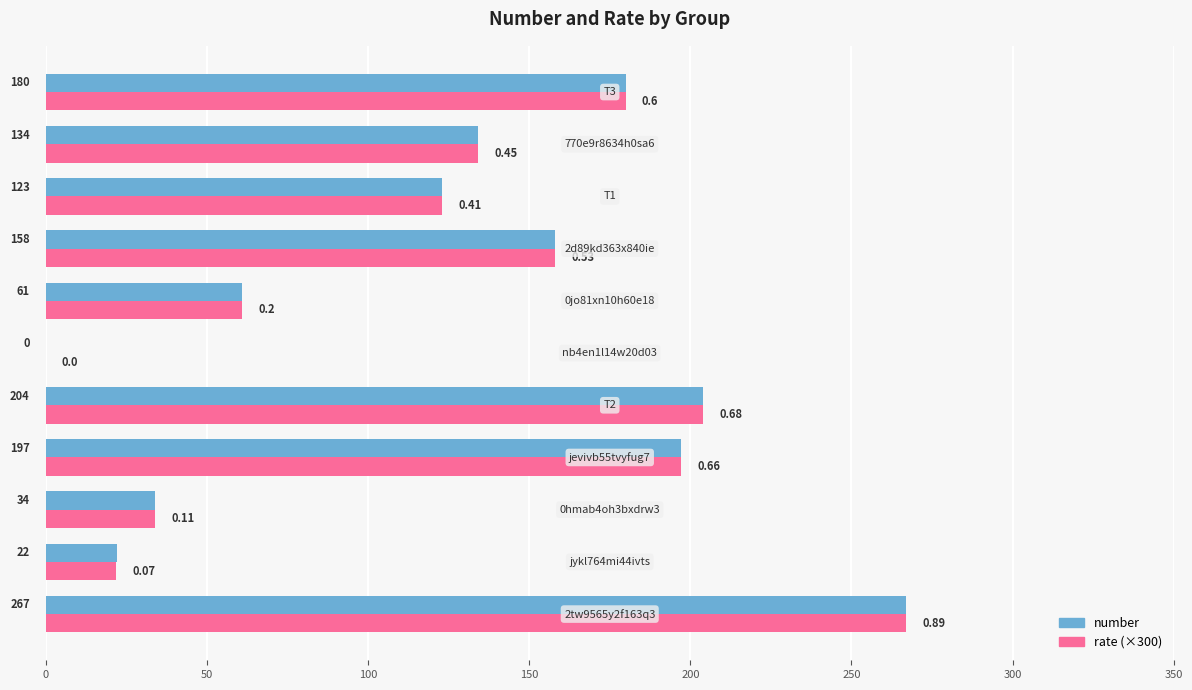

What is the sum of all number values?

1380.0